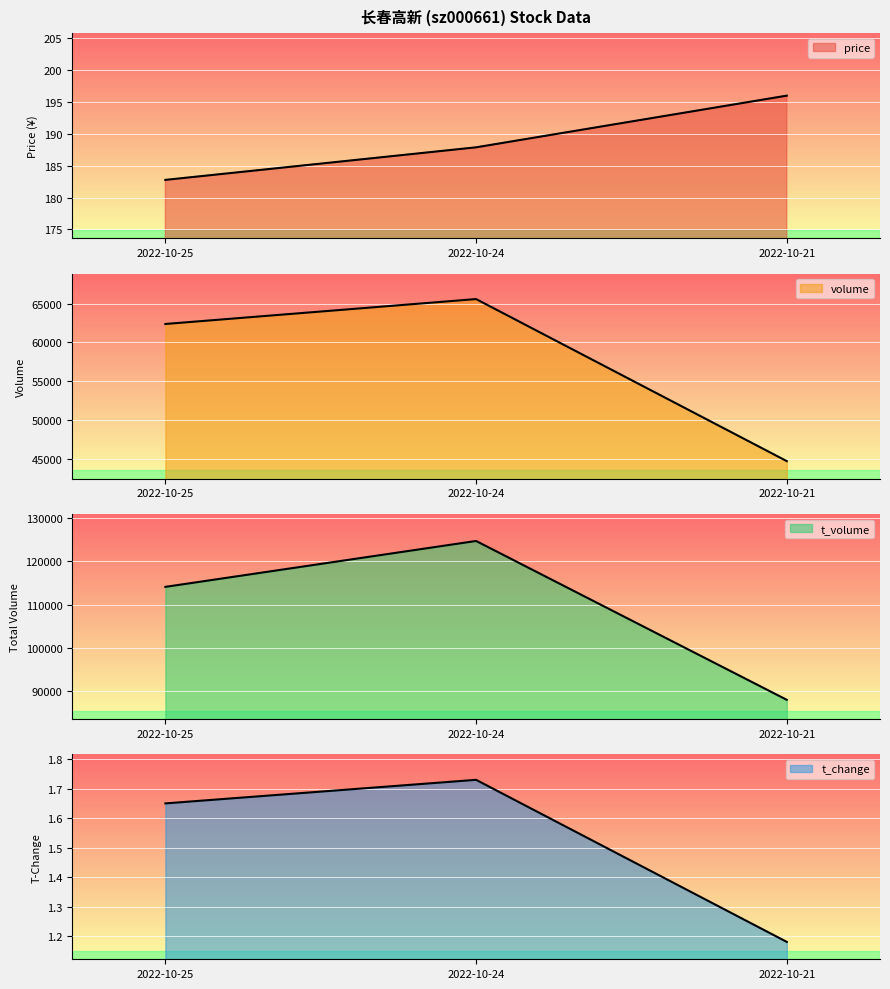

How many volume values are between 44742 and 65583?

3